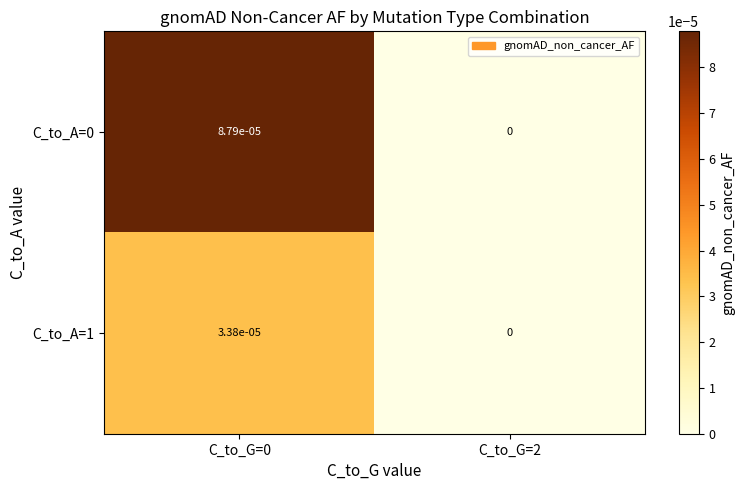

The C_to_A=1 series shows 0.0 at C_to_G=2. True or false?

True